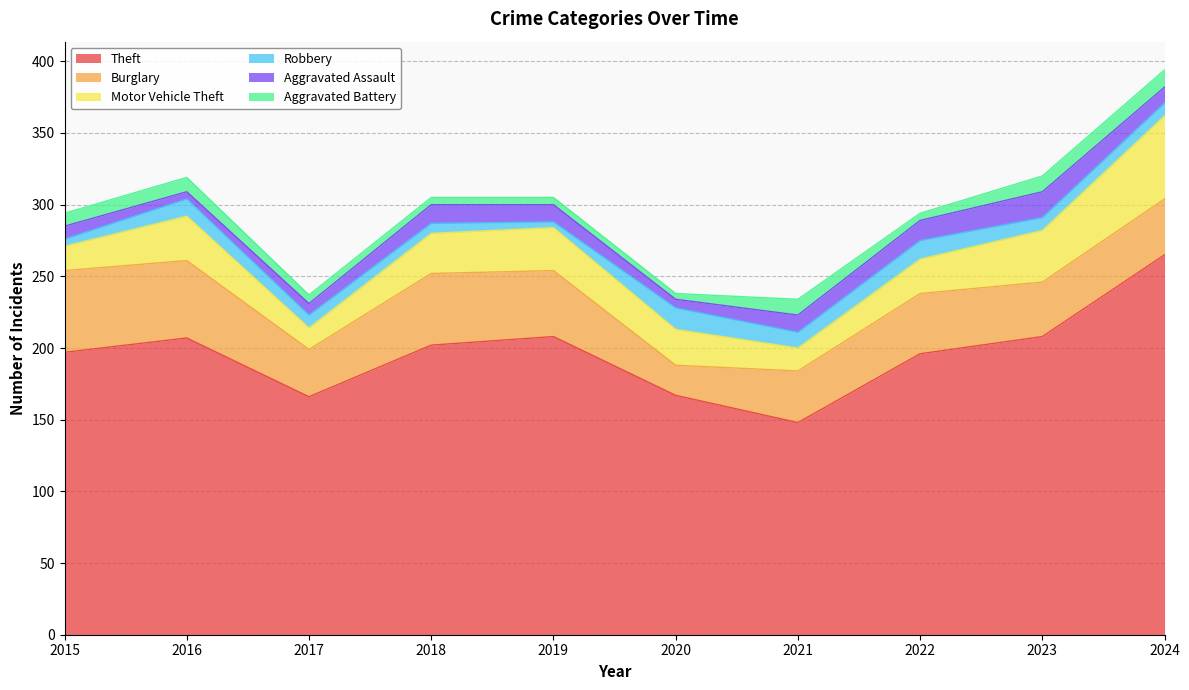

Reading left to right, extract all data points from this chart.

Theft: 2015=197	2016=207	2017=166	2018=202	2019=208	2020=167	2021=148	2022=196	2023=208	2024=265
Burglary: 2015=57	2016=54	2017=33	2018=50	2019=46	2020=21	2021=36	2022=42	2023=38	2024=39
Motor Vehicle Theft: 2015=17	2016=31	2017=15	2018=28	2019=30	2020=25	2021=16	2022=24	2023=36	2024=58
Robbery: 2015=5	2016=12	2017=9	2018=7	2019=4	2020=15	2021=11	2022=13	2023=9	2024=9
Aggravated Assault: 2015=9	2016=5	2017=8	2018=13	2019=12	2020=6	2021=12	2022=14	2023=18	2024=11
Aggravated Battery: 2015=9	2016=10	2017=6	2018=5	2019=5	2020=4	2021=11	2022=5	2023=11	2024=12